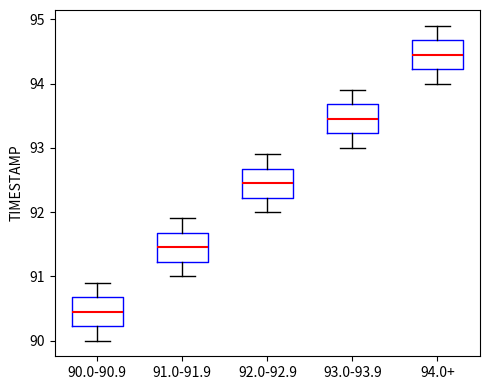

Which box's median line is the highest?

94.0+